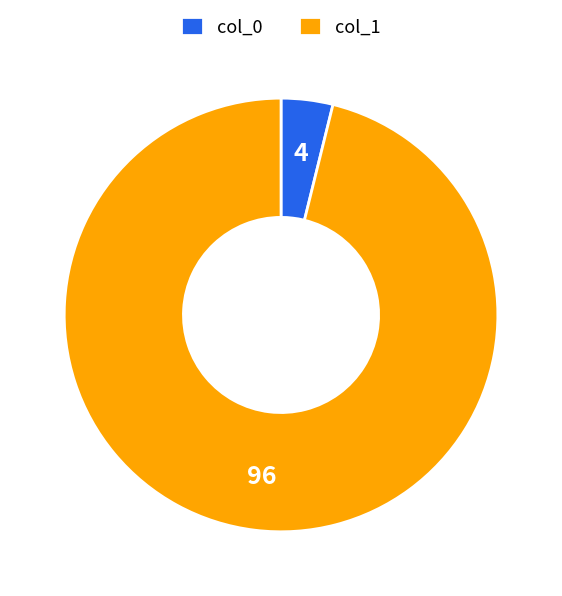

Combined, do col_1 and col_0 account for over 50%?

Yes